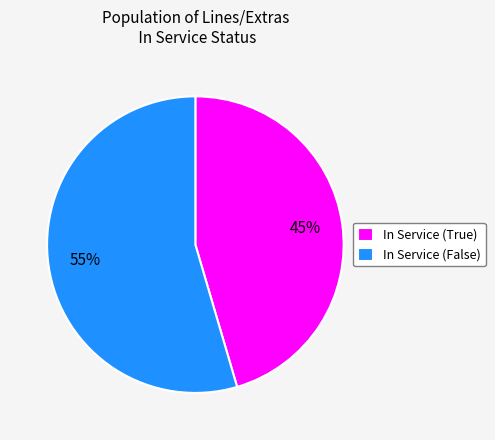

The In Service (False) slice represents 68% of the pie. True or false?

False